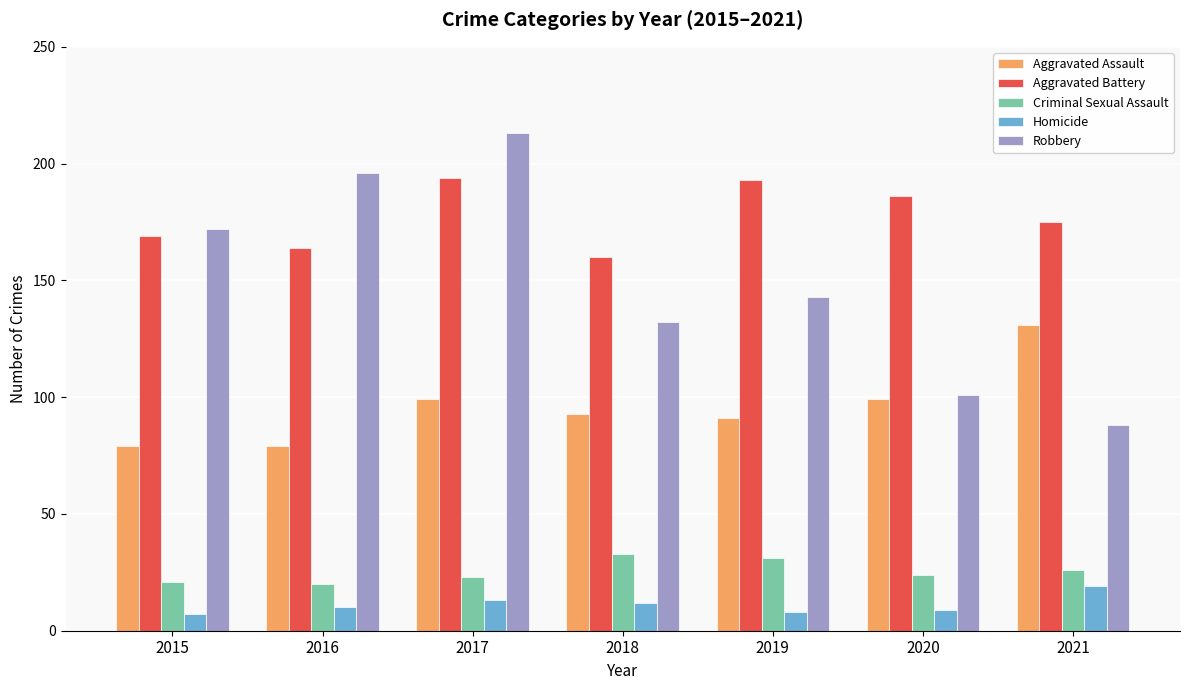

Between 2018 and 2019, which series saw the biggest shift?

Aggravated Battery